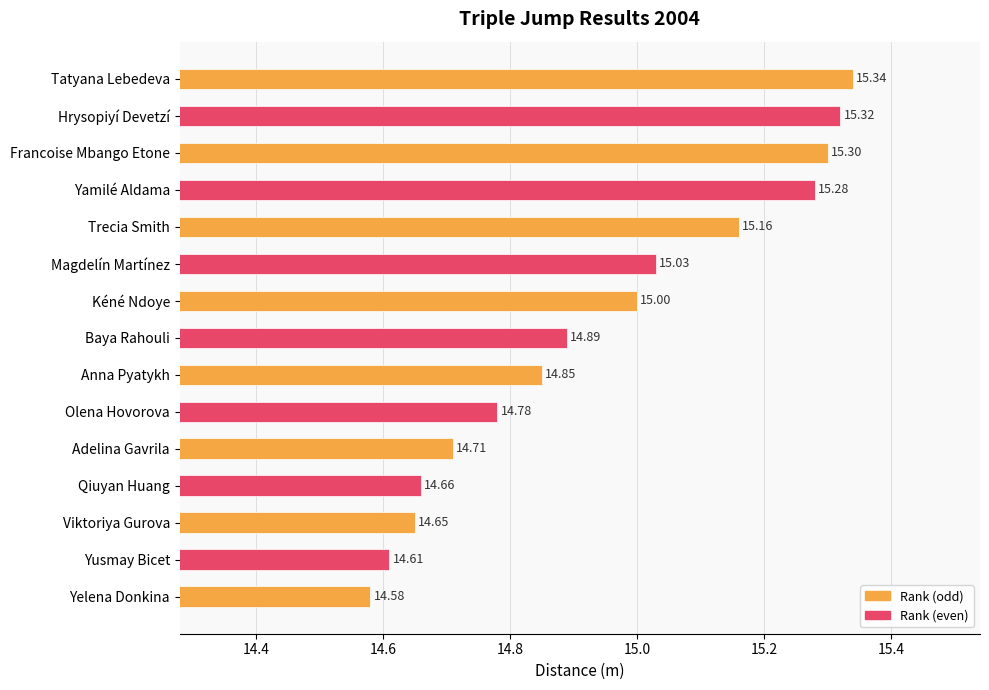

What is the label of the 14th bar from the top?

Yusmay Bicet